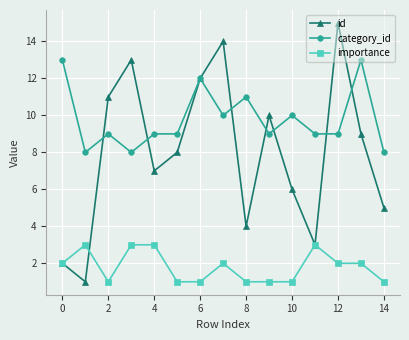

Which series has the largest range (max minus min)?

id